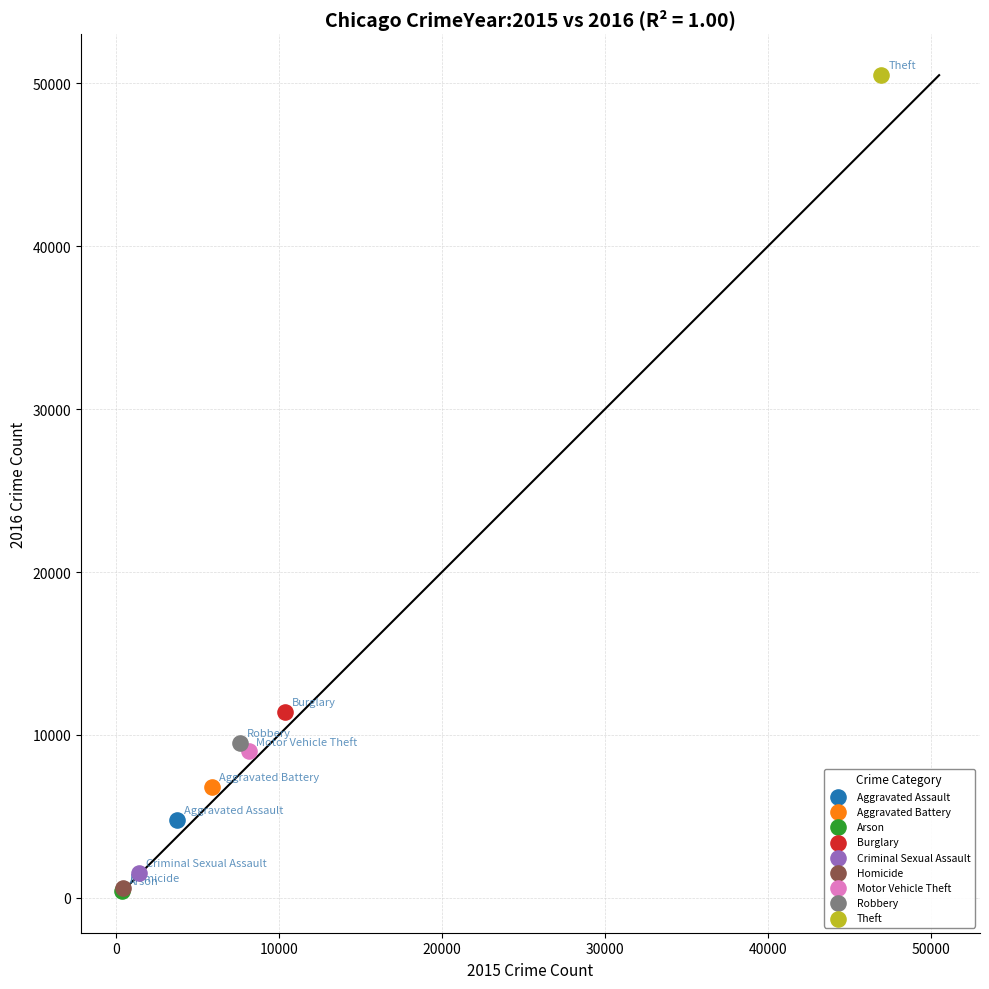

What are all the series names shown in the legend?

Aggravated Assault, Aggravated Battery, Arson, Burglary, Criminal Sexual Assault, Homicide, Motor Vehicle Theft, Robbery, Theft